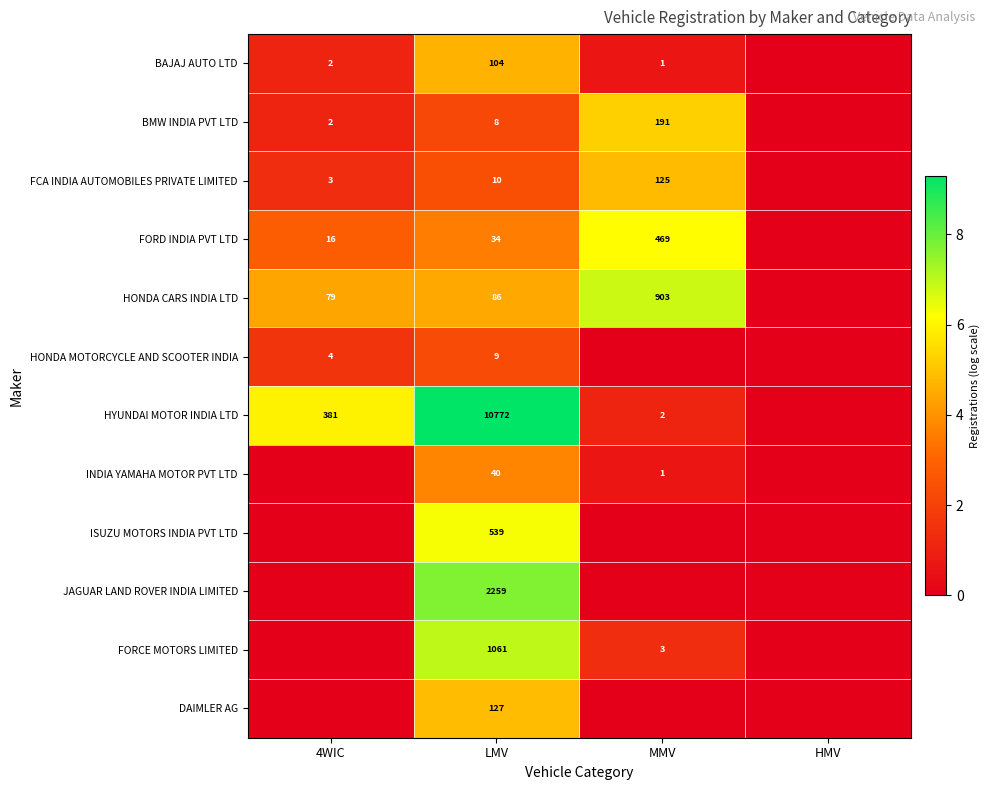

What is the total value across all series at LMV?

15049